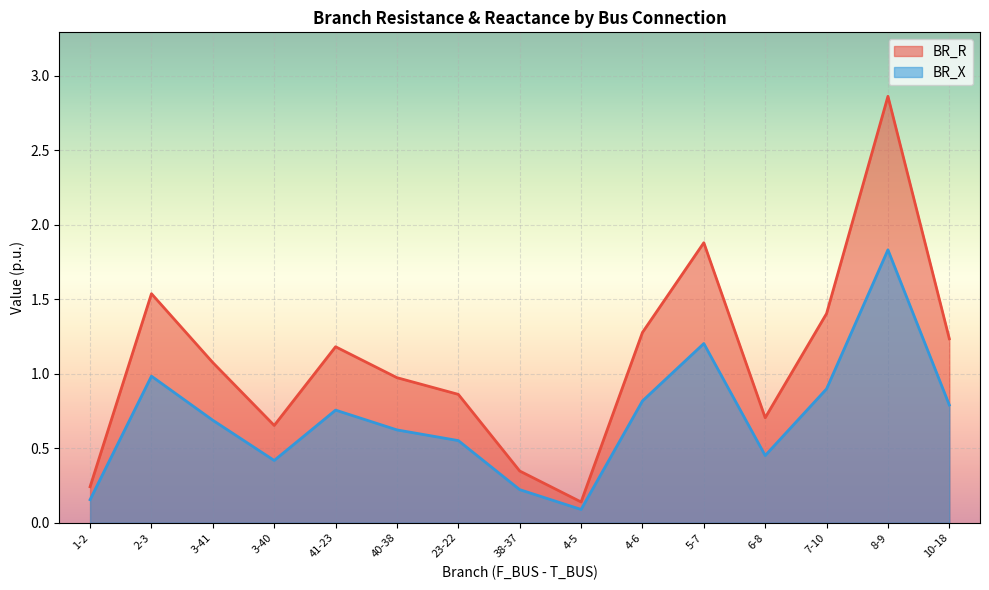

The value of BR_R at 40-38 is 0.4. True or false?

False